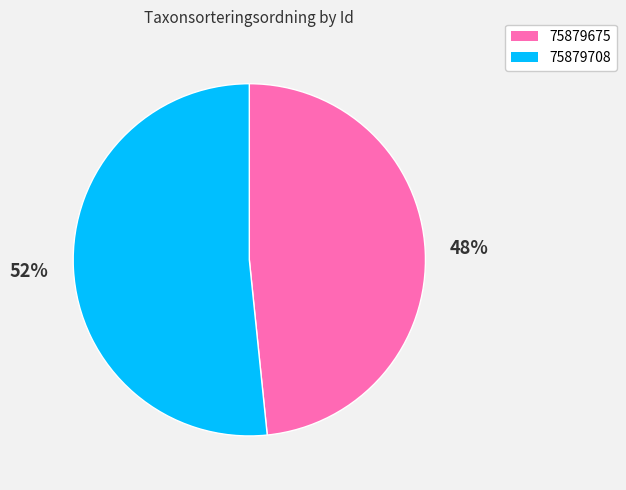

The 75879675 slice represents 35% of the pie. True or false?

False